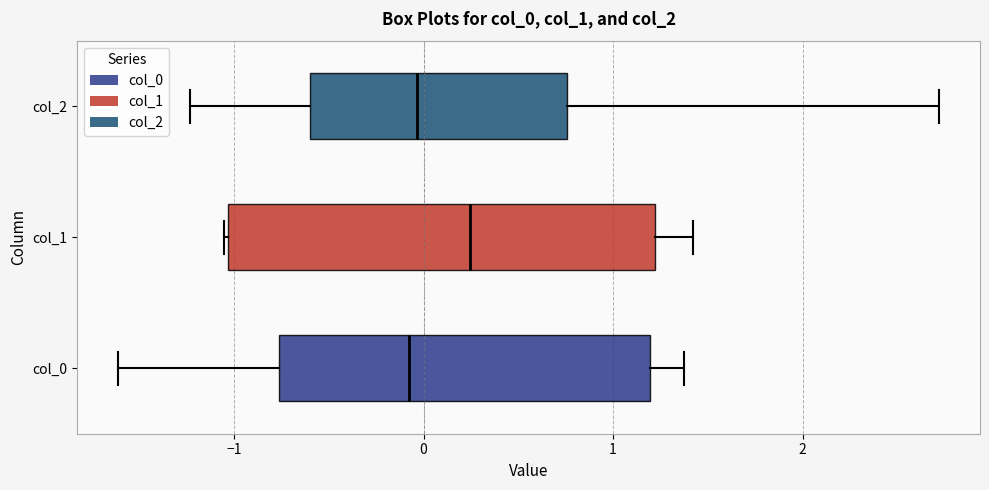

Comparing the boxes themselves (not the whiskers), which one is the widest?

col_1